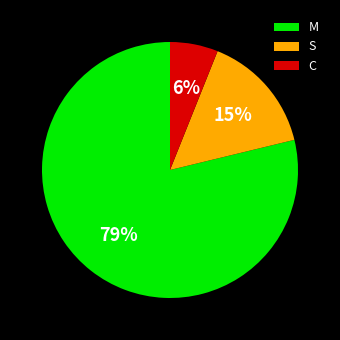

Count the number of slices in the pie.

3